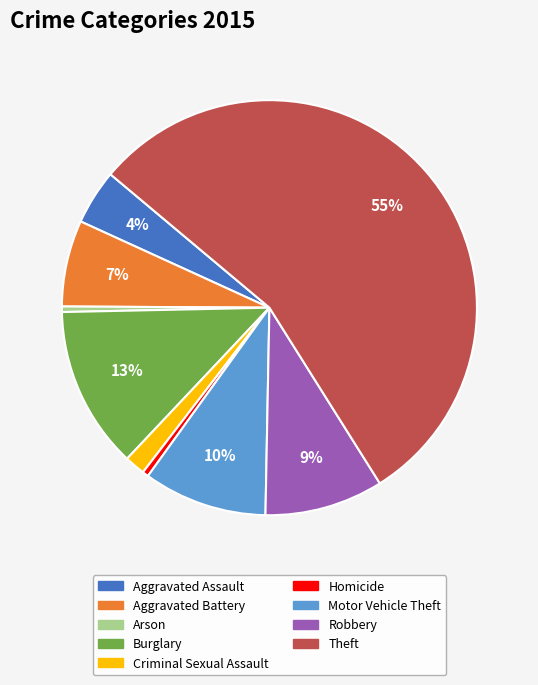

What percentage is the Motor Vehicle Theft slice, to the nearest percent?

10%